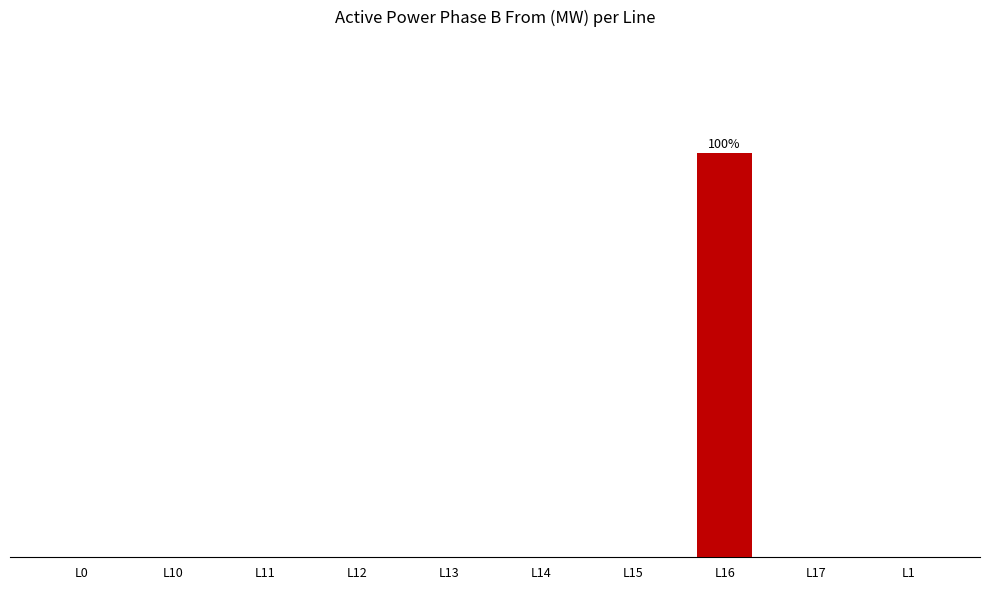

Are the bars horizontal?

No